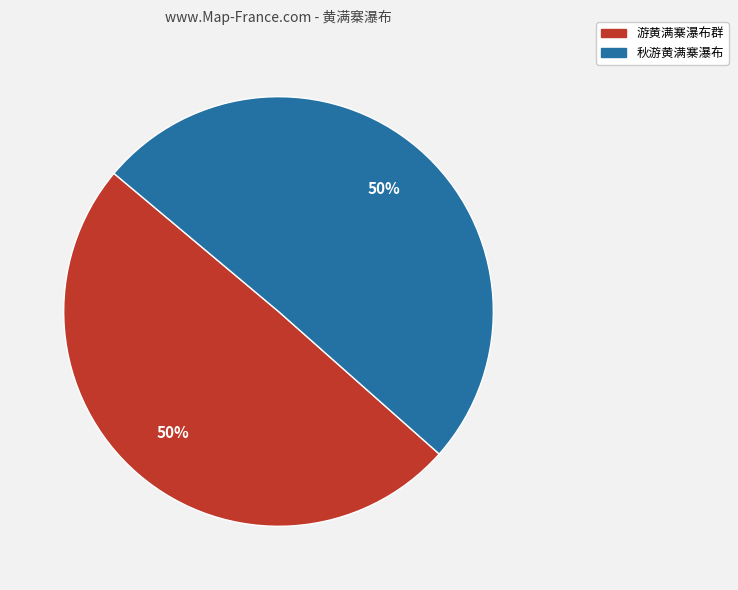

What is the ratio of the value at 秋游黄满寨瀑布 to the value at 游黄满寨瀑布群?

1.0